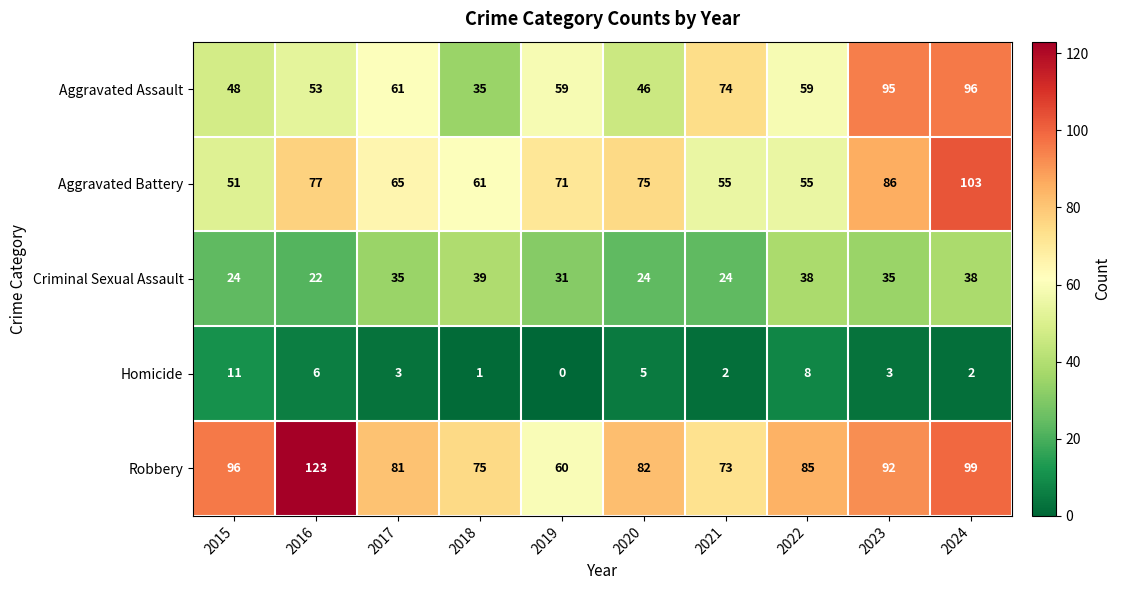

What is the greatest value displayed?

123